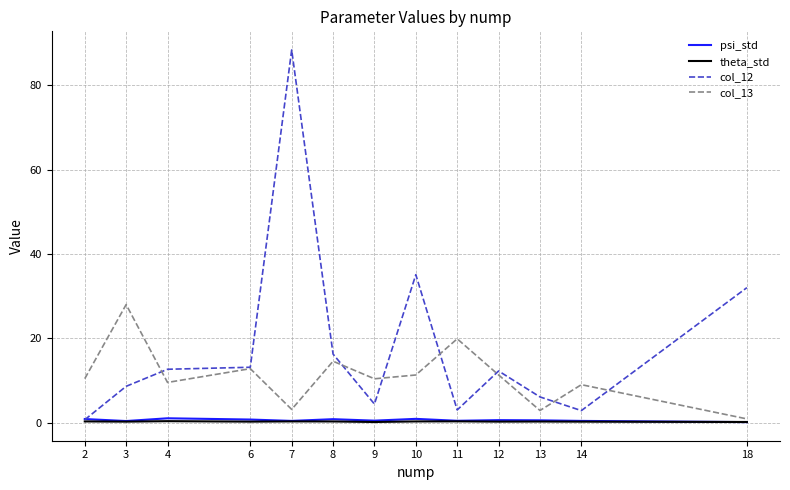

At which category is the sum across all series the highest?

7